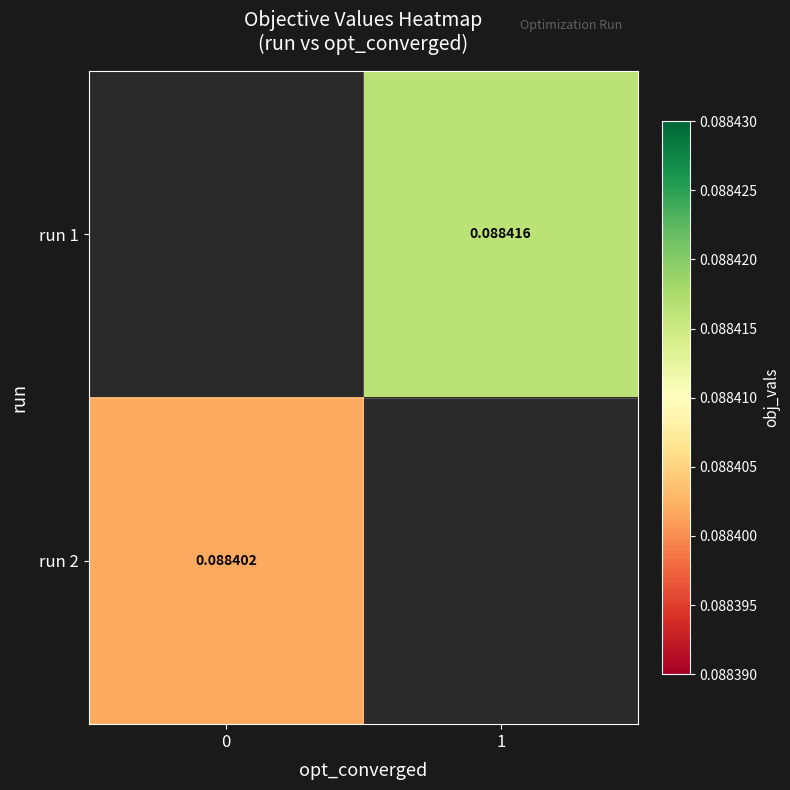

The run 1 series shows 0.0 at 1. True or false?

False